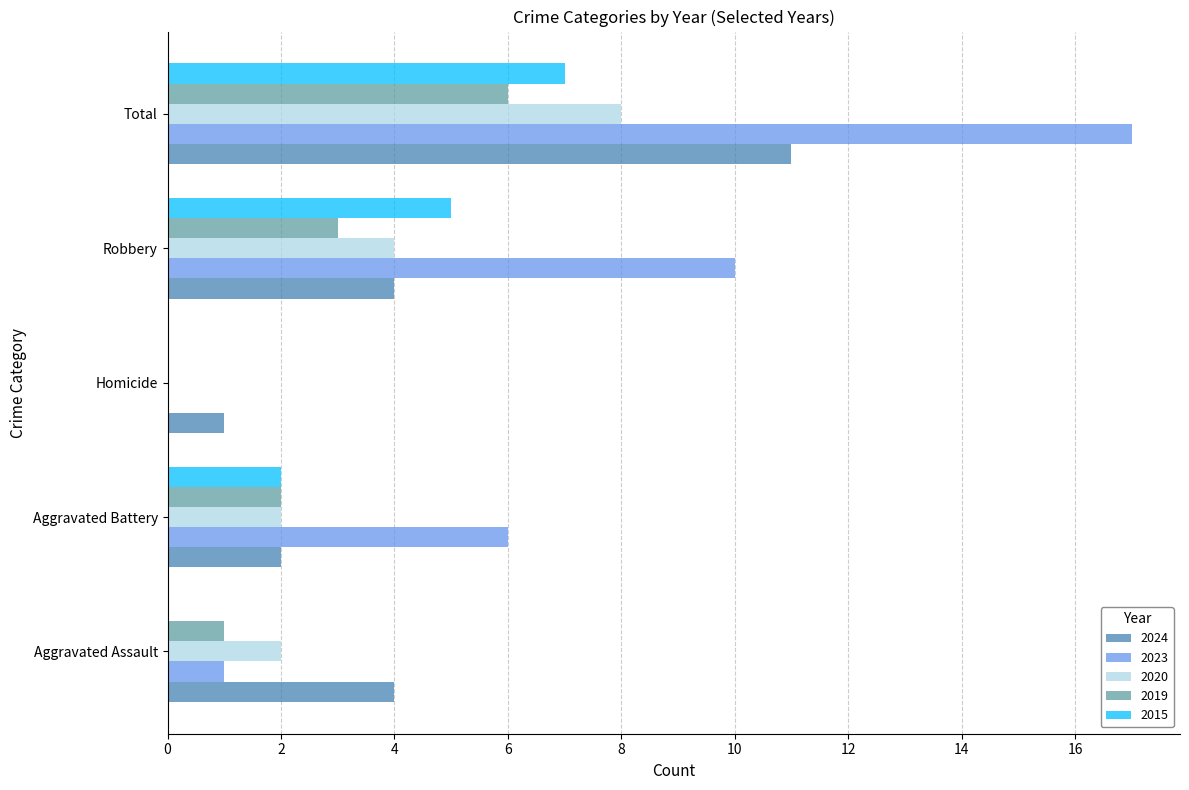

At which label does 2019 reach its peak?

Total